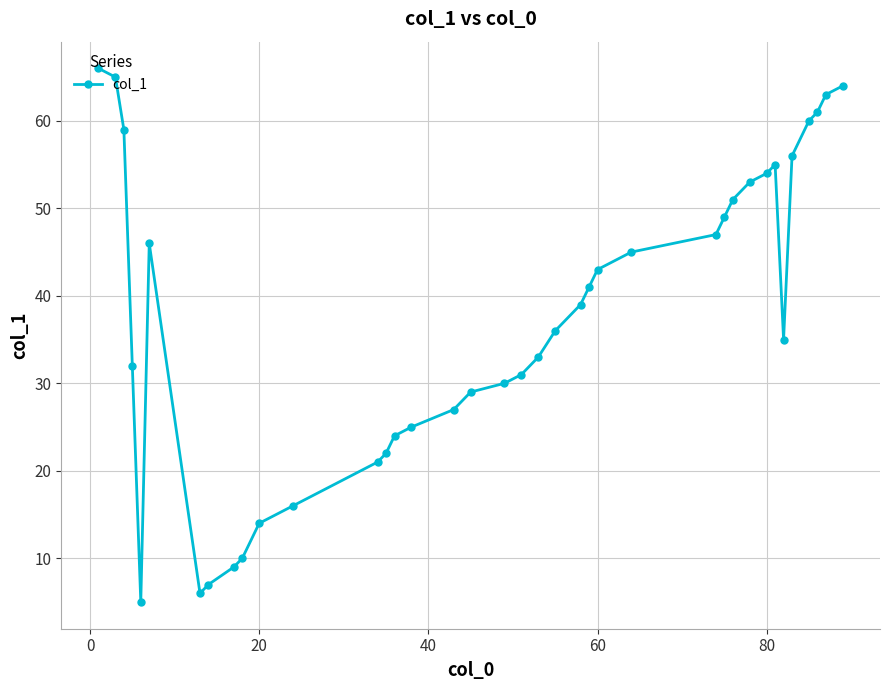

What is the average value?

38